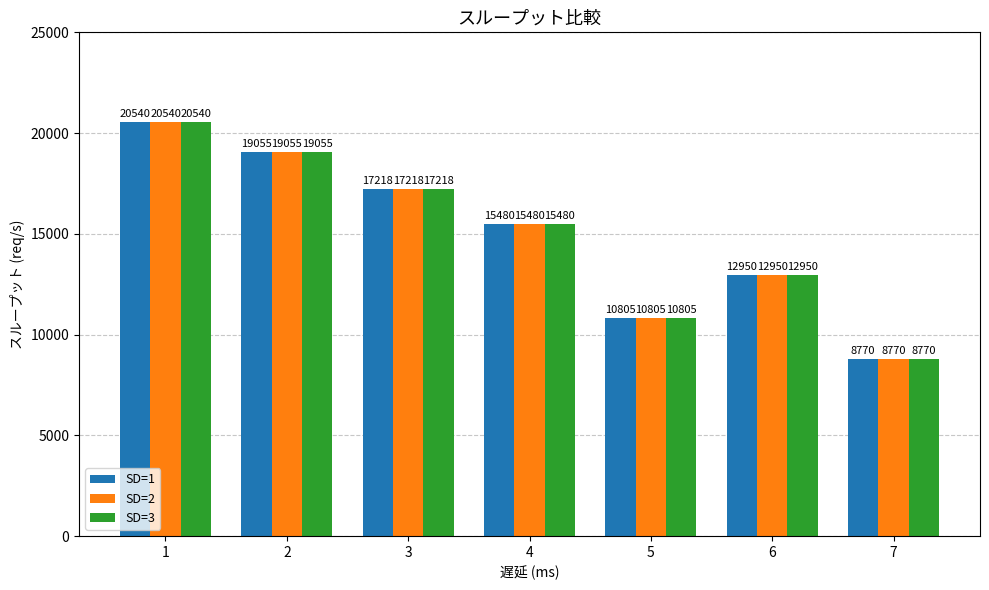

What is the total value across all series at 7?

26310